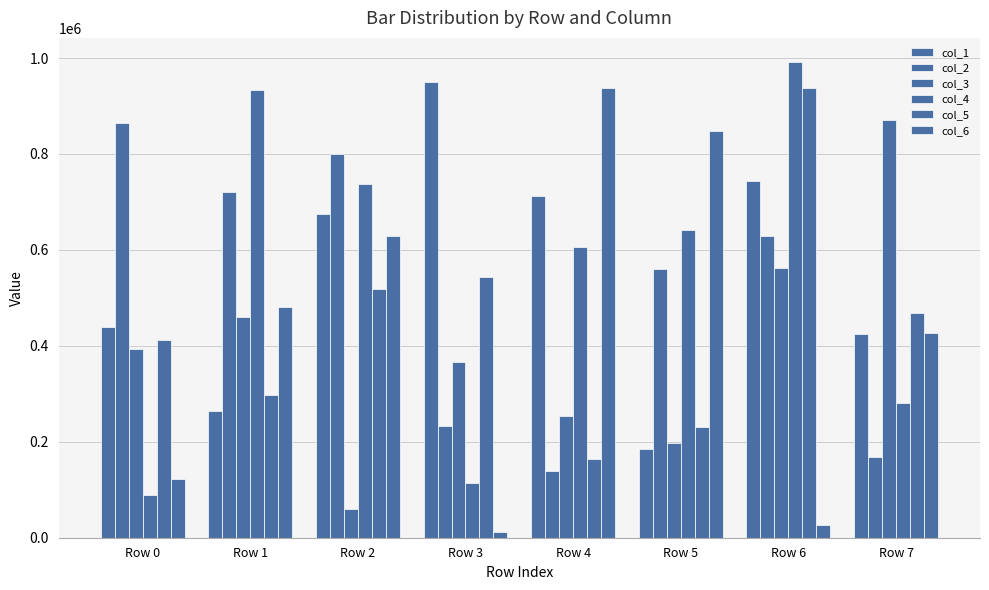

How many data points does each series have?

8